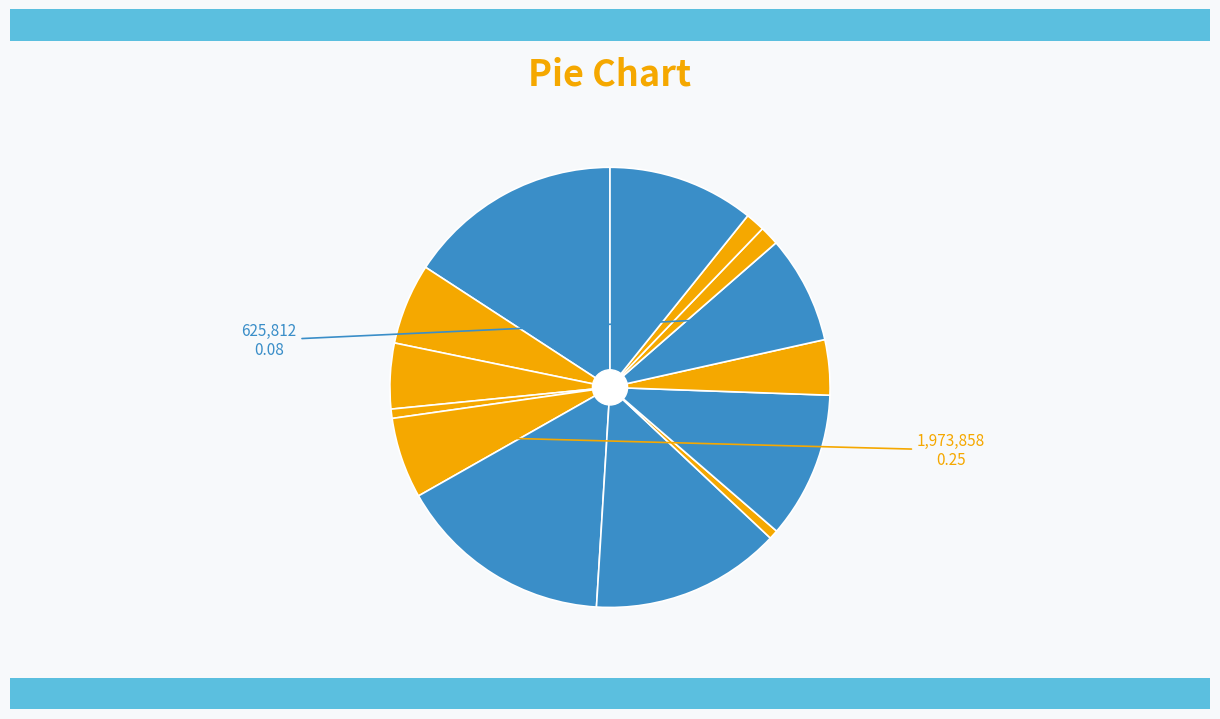

How many segments does this pie chart have?

14